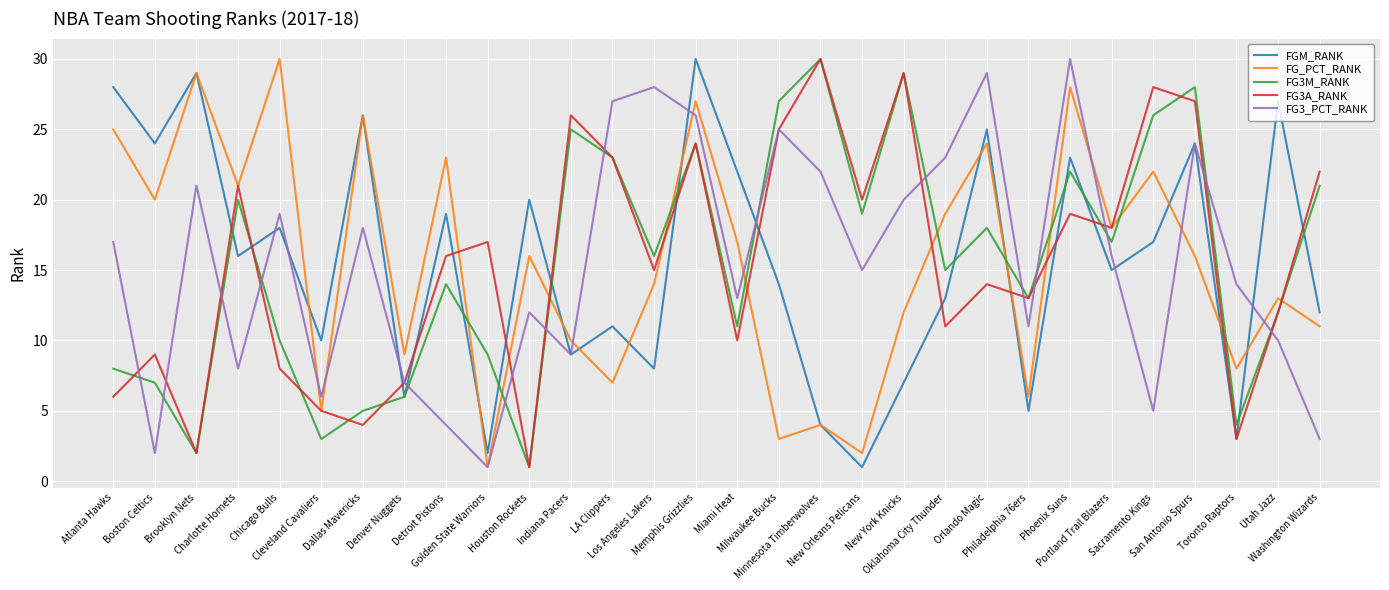

What is the minimum value for FG3A_RANK?

1